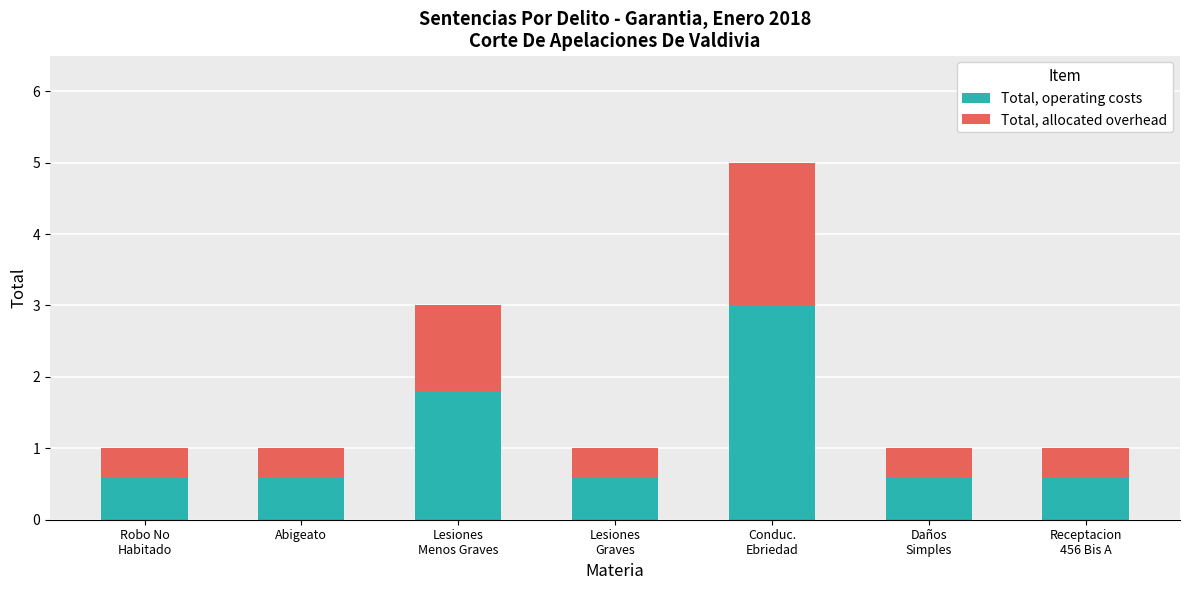

What is the total value across all series at Abigeato?

1.0